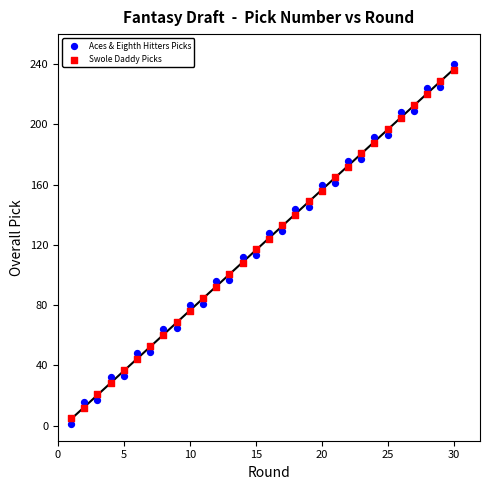

What is the X range (max minus min) for the scatter plot?

29